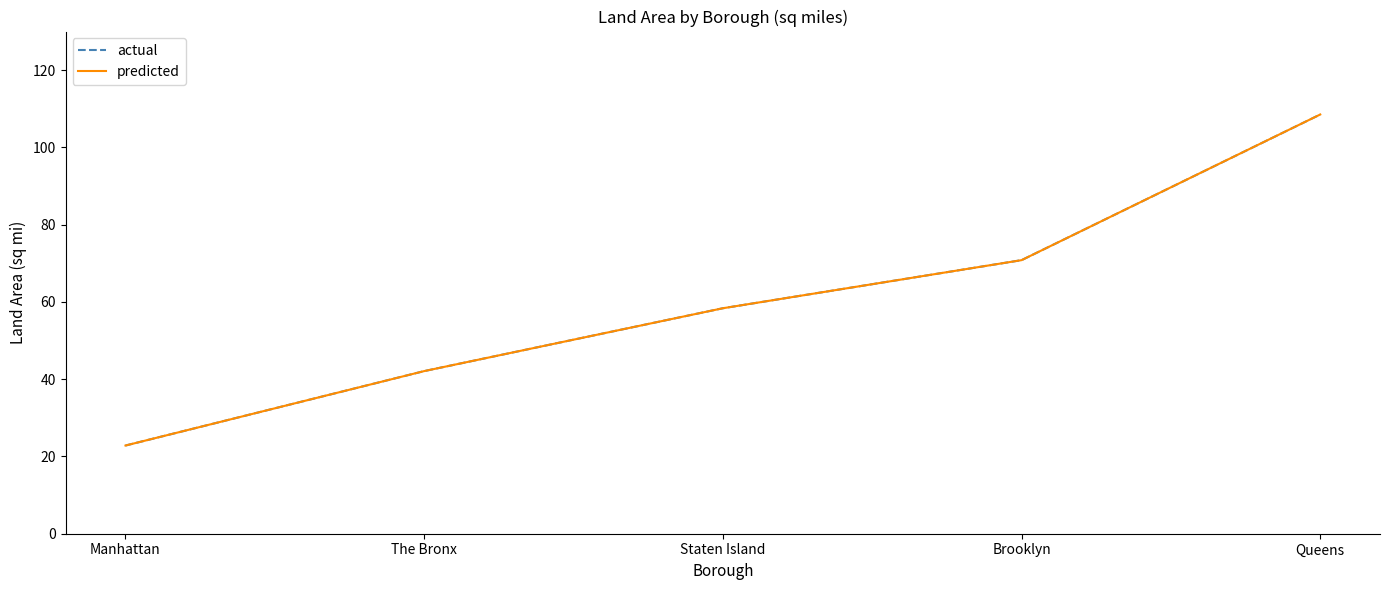

Does the chart display data point markers on the line(s)?

No